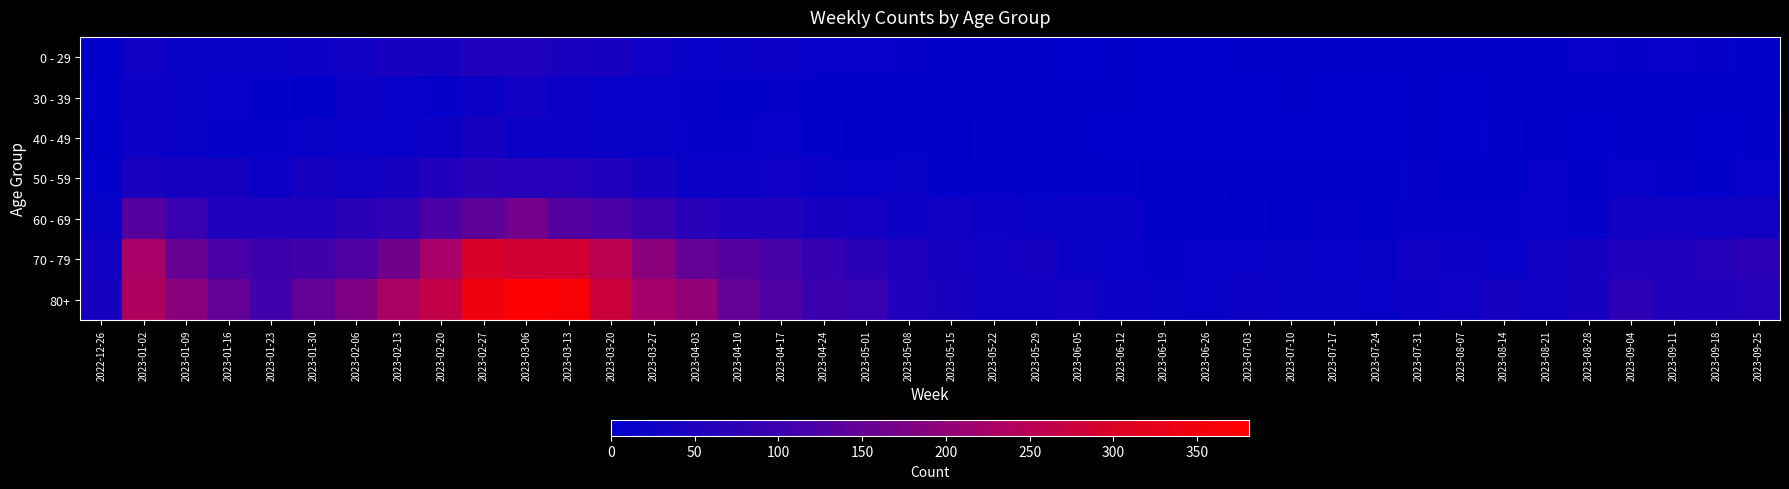

At how many categories does at least one series exceed 211?

8